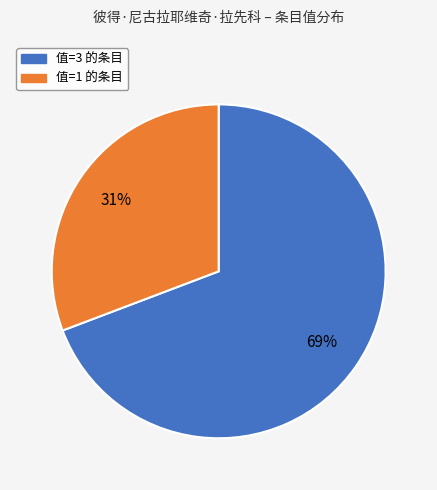

To the nearest percent, what is the average slice percentage?

50%